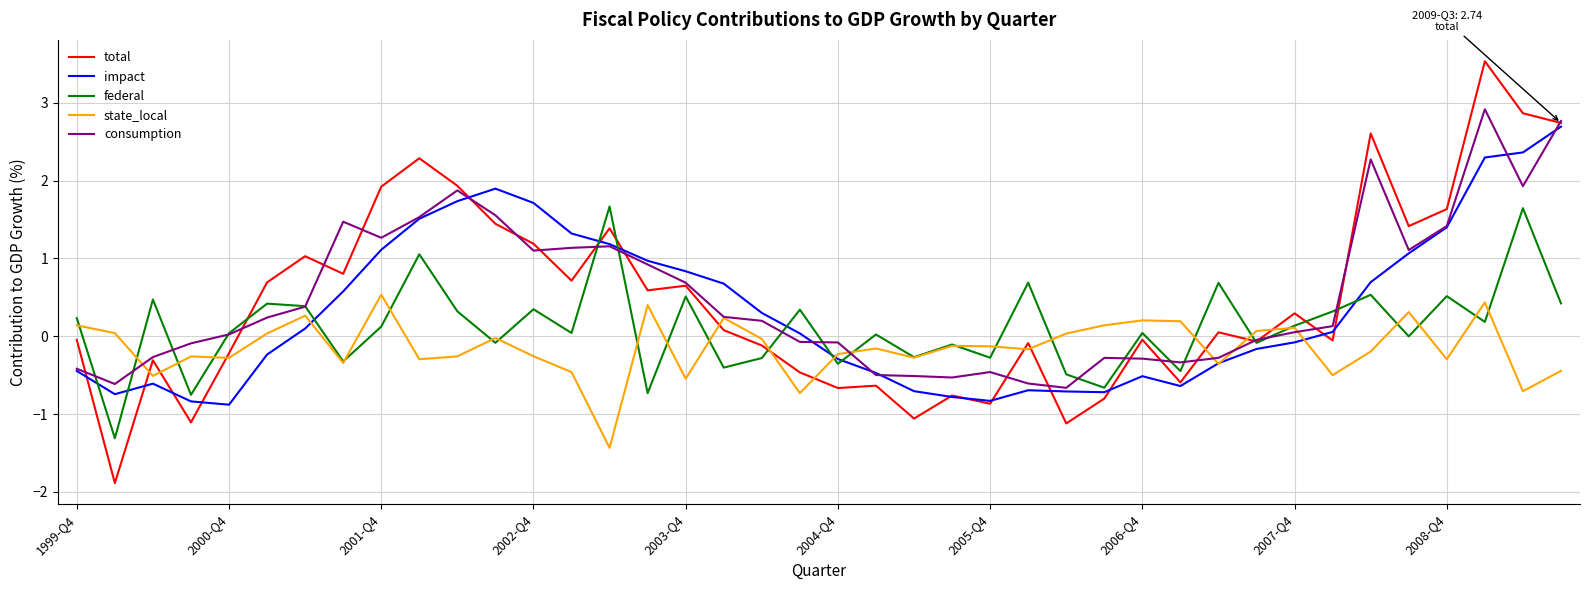

Which series has the largest range (max minus min)?

total